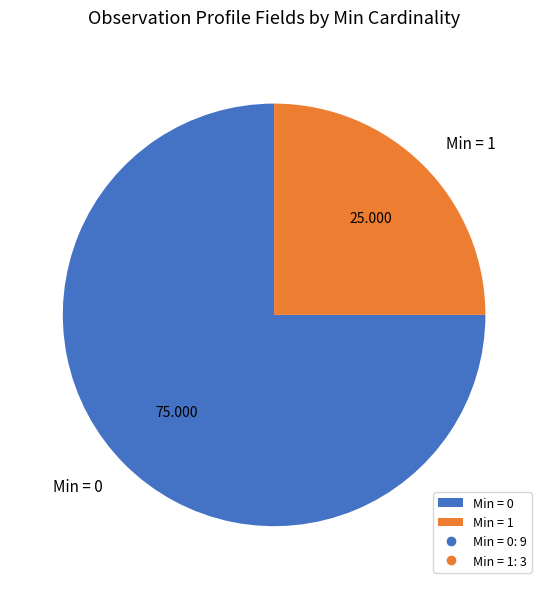

Does Min = 1 account for over 50% of the chart?

No